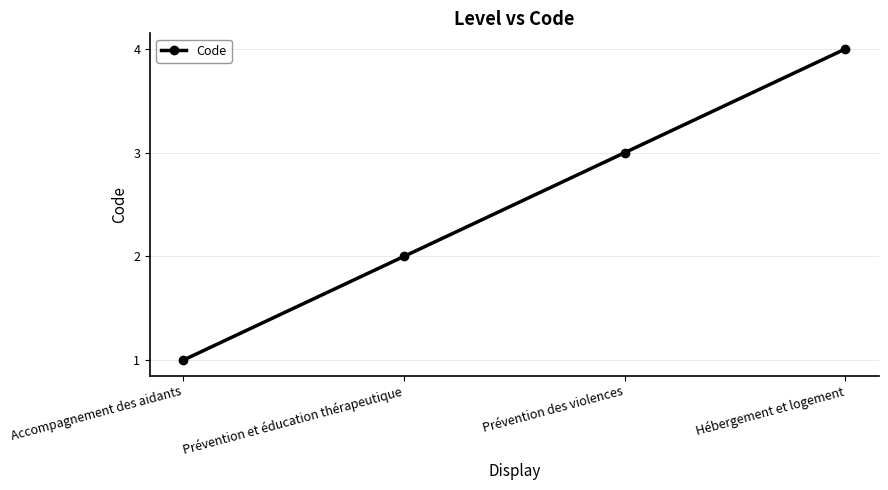

Approximately how many times larger is the value at Prévention et éducation thérapeutique compared to Hébergement et logement?

0.5